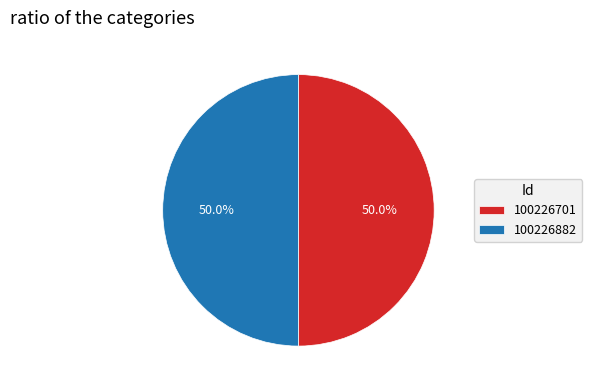

To the nearest percent, what percentage of the pie is 100226701?

50%